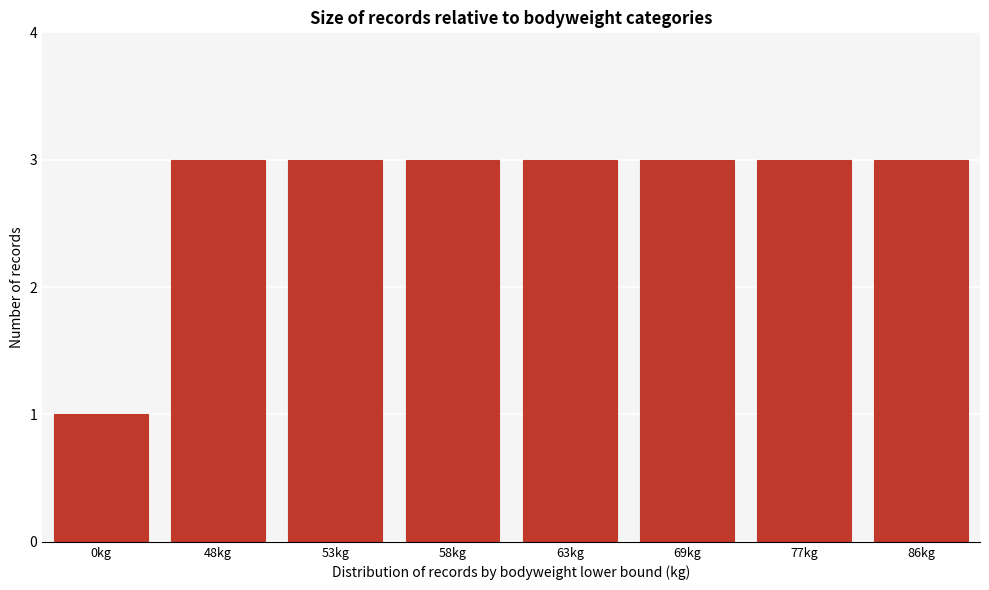

Reading left to right, what are all the values shown in this chart?

0kg=1	48kg=3	53kg=3	58kg=3	63kg=3	69kg=3	77kg=3	86kg=3